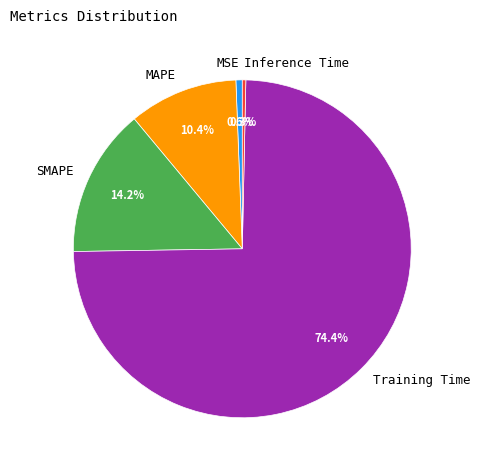

Between Inference Time and Training Time, which is larger?

Training Time